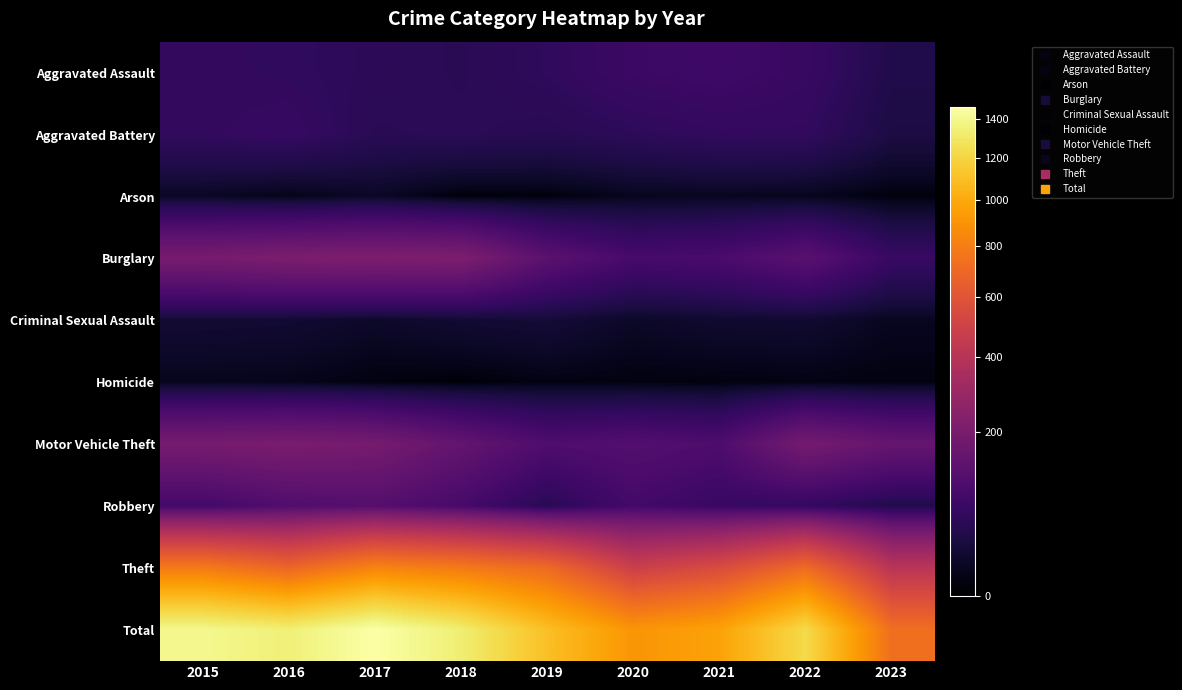

Rank the series by their maximum value, from highest to lowest.

Total, Theft, Burglary, Motor Vehicle Theft, Robbery, Aggravated Assault, Aggravated Battery, Criminal Sexual Assault, Arson, Homicide